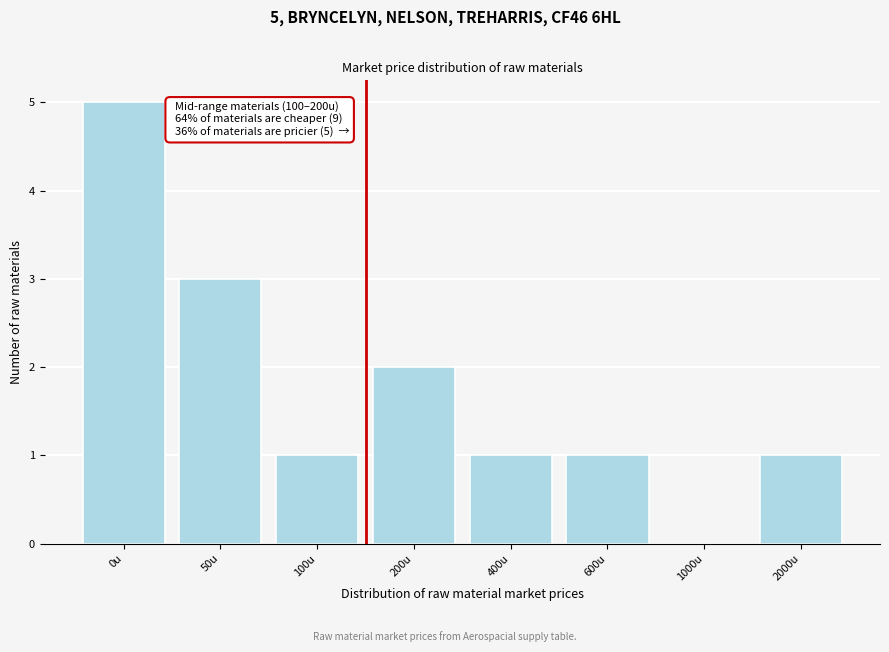

Reading left to right, what are all the values shown in this chart?

0u=5	50u=3	100u=1	200u=2	400u=1	600u=1	1000u=0	2000u=1